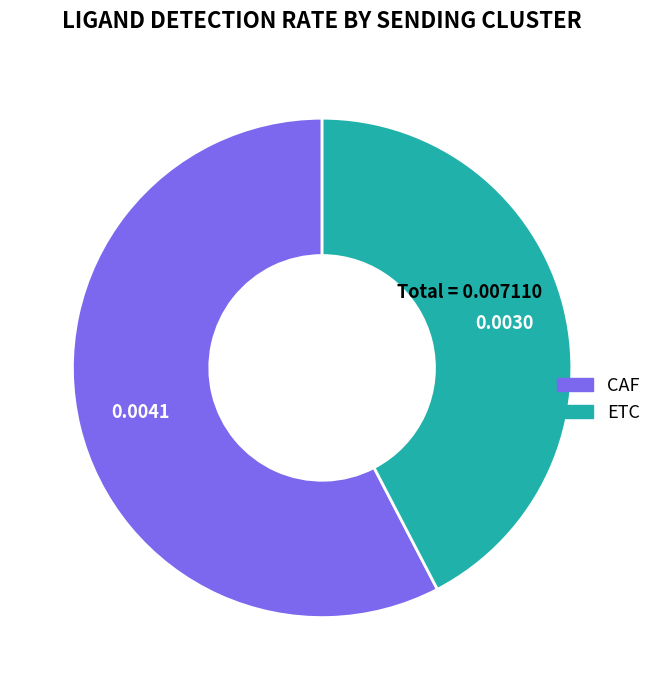

Combined, do CAF and ETC account for over 50%?

Yes